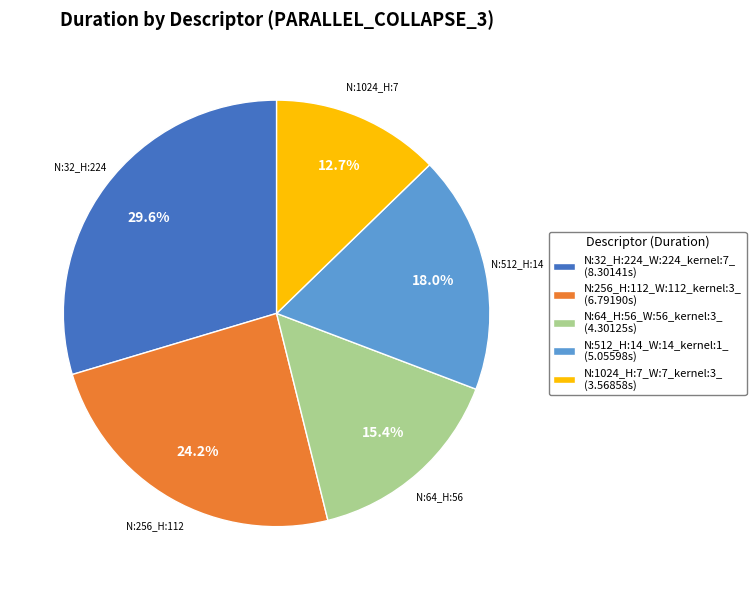

Is it true that N:1024_H:7_W:7_kernel:3_ is 18% of the pie?

False